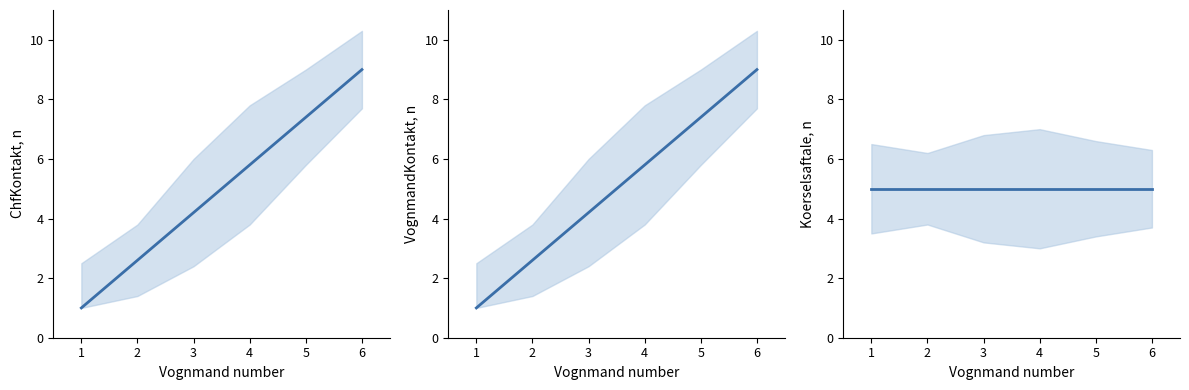

Reading left to right, list all the values displayed in this chart.

ChfKontakt, n: 1=1.0	2=2.6	3=4.2	4=5.8	5=7.4	6=9.0
VognmandKontakt, n: 1=1.0	2=2.6	3=4.2	4=5.8	5=7.4	6=9.0
Koerselsaftale, n: 1=5.0	2=5.0	3=5.0	4=5.0	5=5.0	6=5.0